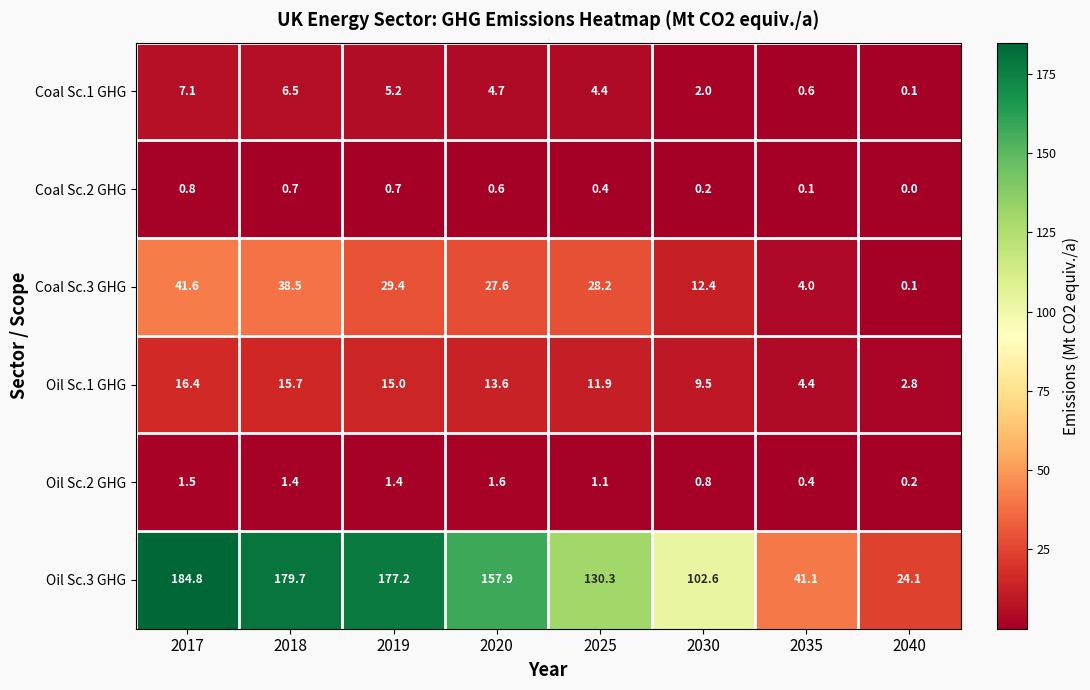

The Coal Sc.1 GHG series shows 0.6 at 2035. True or false?

True